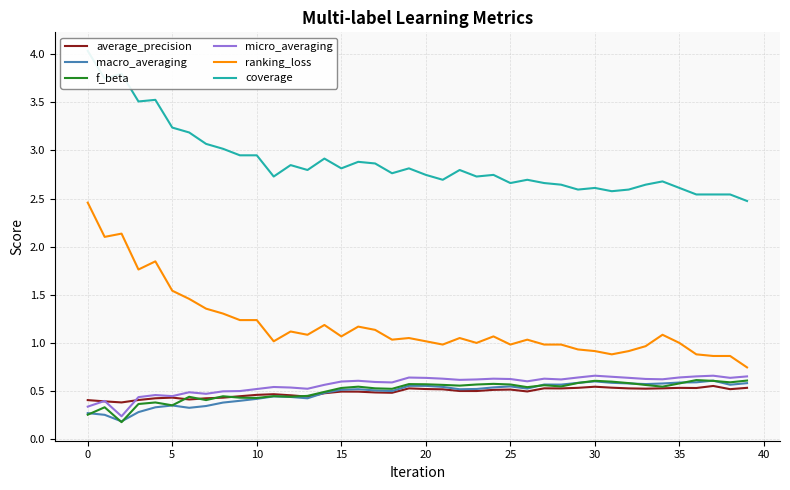

Does the chart display data point markers on the line(s)?

No